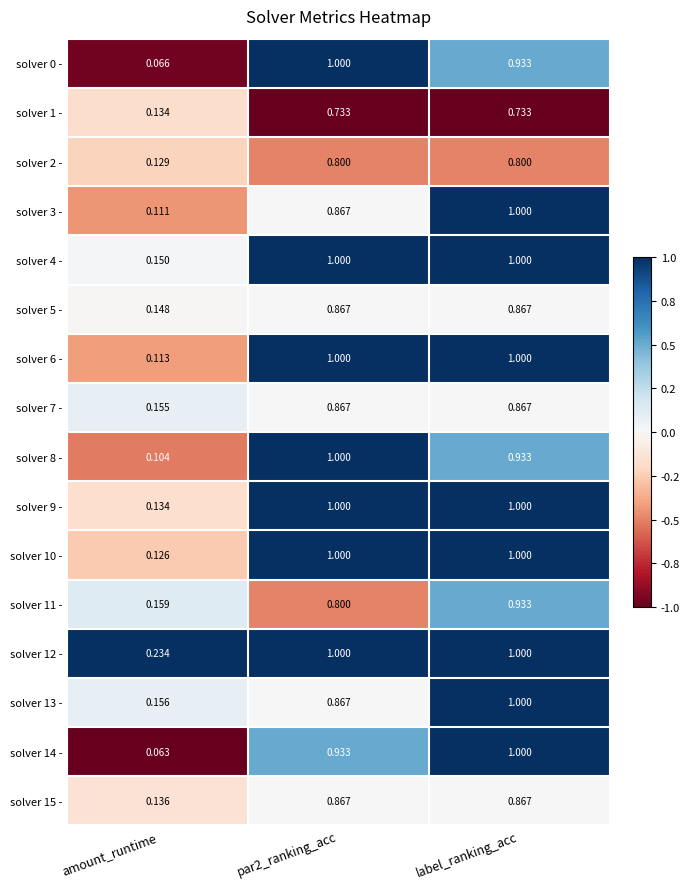

Is the value of solver 15 - at amount_runtime greater than the value of solver 14 - at par2_ranking_acc?

No